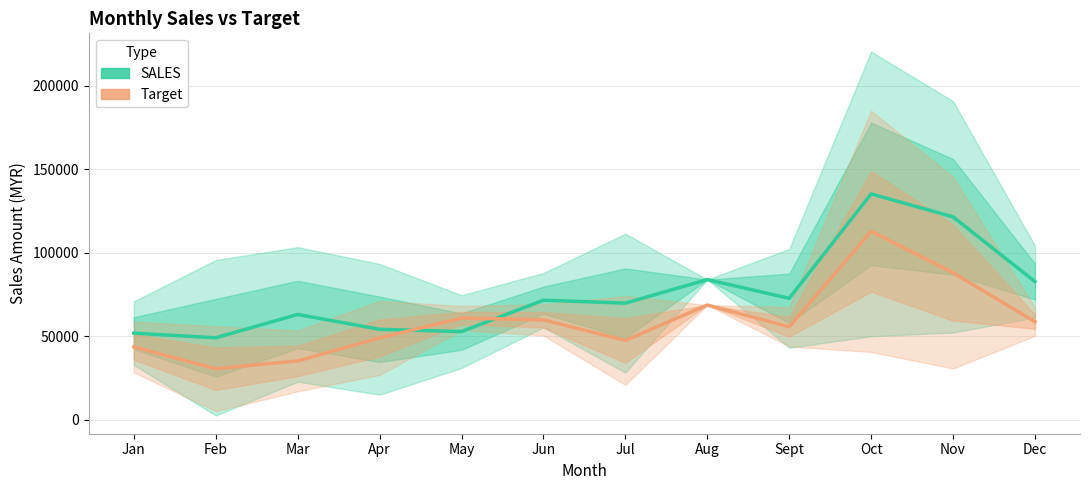

Rank the series by their average value, from lowest to highest.

Target, SALES